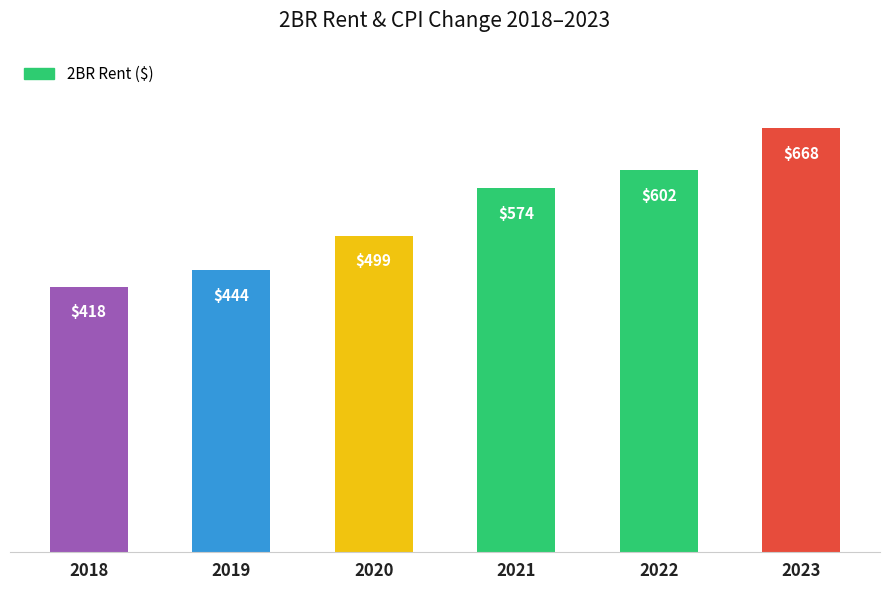

What is the approximate value at 2022?

602.5